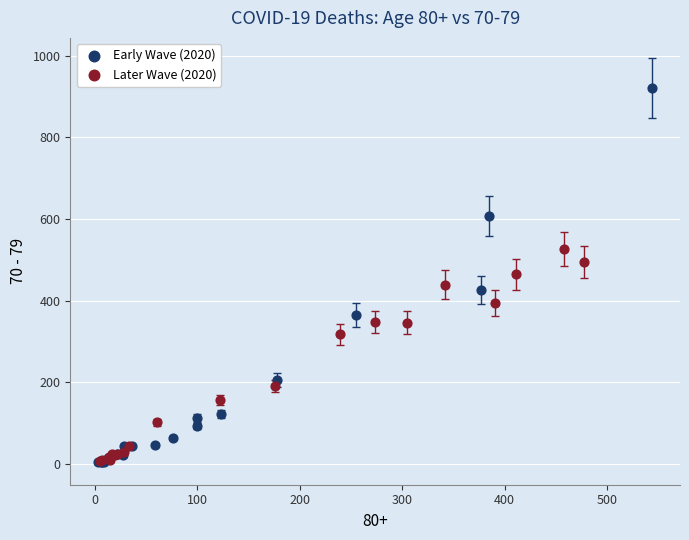

Which series has the widest spread of Y values?

Early Wave (2020)